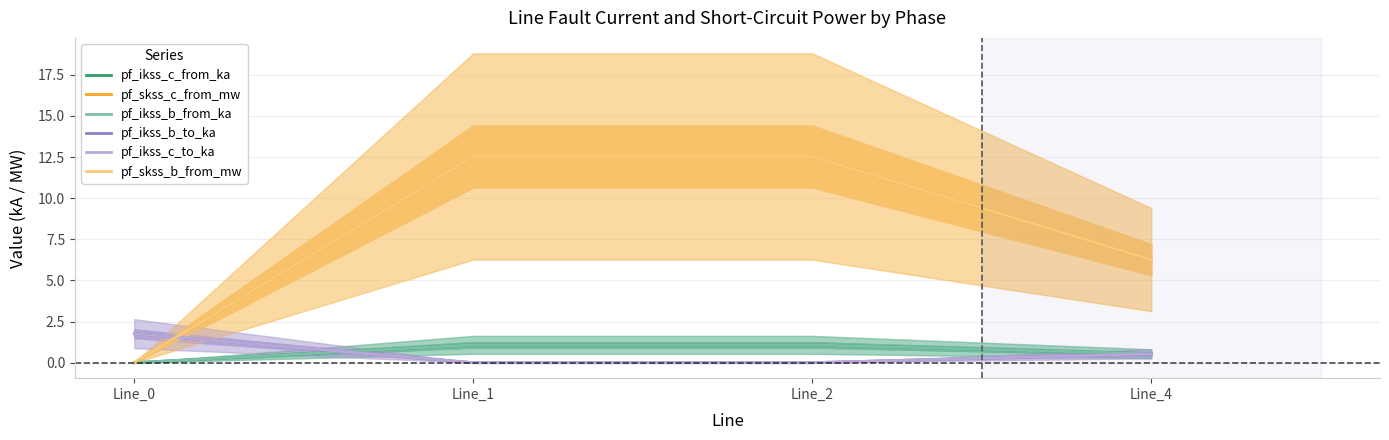

Reading right to left, what are all the values shown in this chart?

pf_ikss_c_from_ka: 0.5	1.1	1.1	0.0
pf_skss_c_from_mw: 6.3	12.5	12.5	0.0
pf_ikss_b_from_ka: 0.5	1.1	1.1	0.0
pf_ikss_b_to_ka: 0.5	0.0	0.0	1.8
pf_ikss_c_to_ka: 0.5	0.0	0.0	1.8
pf_skss_b_from_mw: 6.3	12.5	12.5	0.0